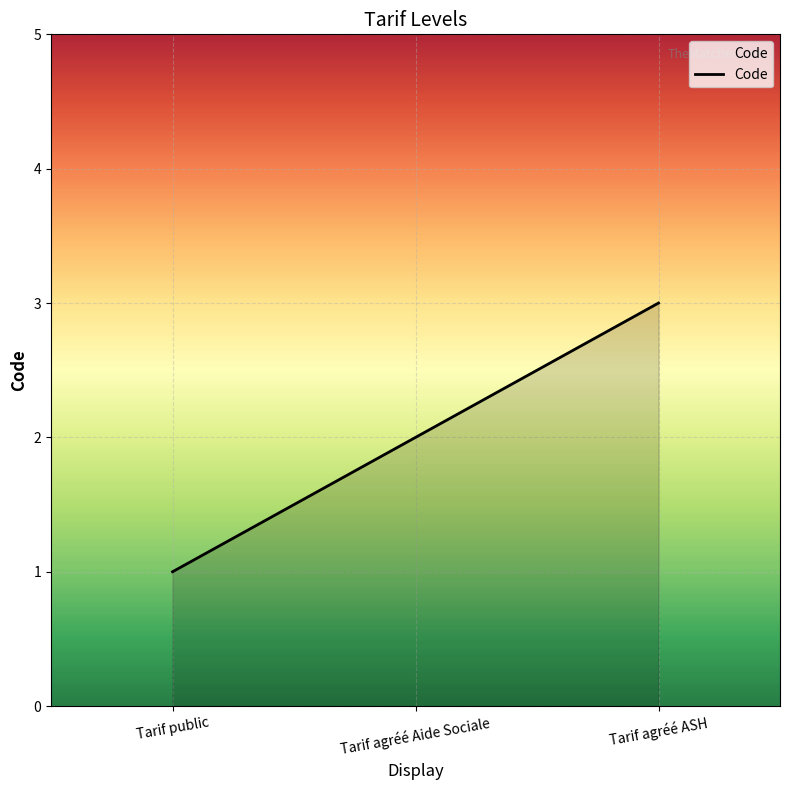

Reading left to right, extract all data points from this chart.

Tarif public=1	Tarif agréé Aide Sociale=2	Tarif agréé ASH=3